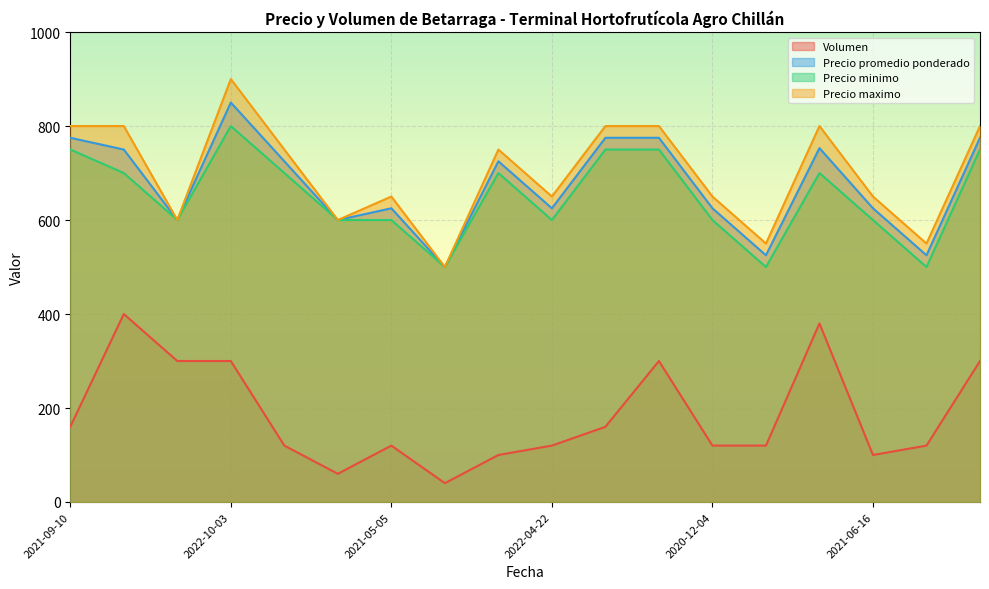

True or false: Volumen has a value of 120 at 2022-04-22.

True